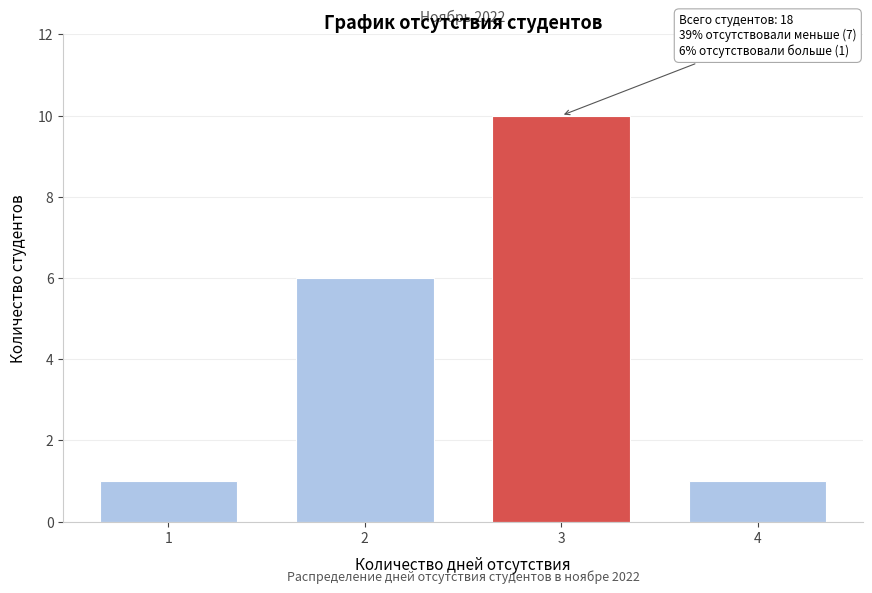

Which range on the x-axis has the tallest bar?

2.5 to 3.5